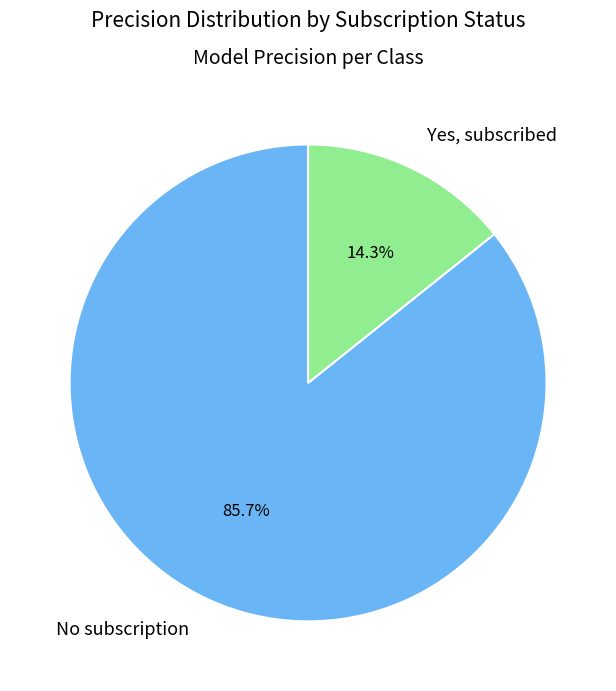

How much of the chart is everything except No subscription?

14.3%